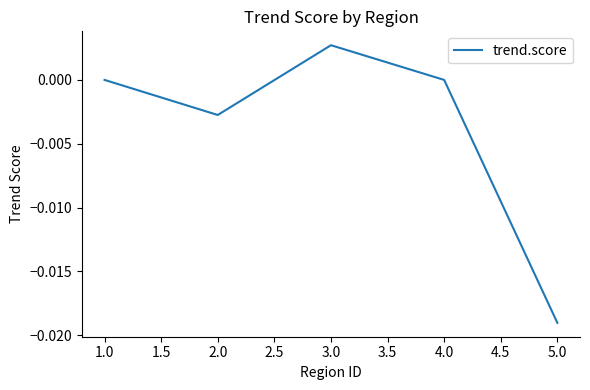

Between 5.0 and 3.0, which is larger?

3.0